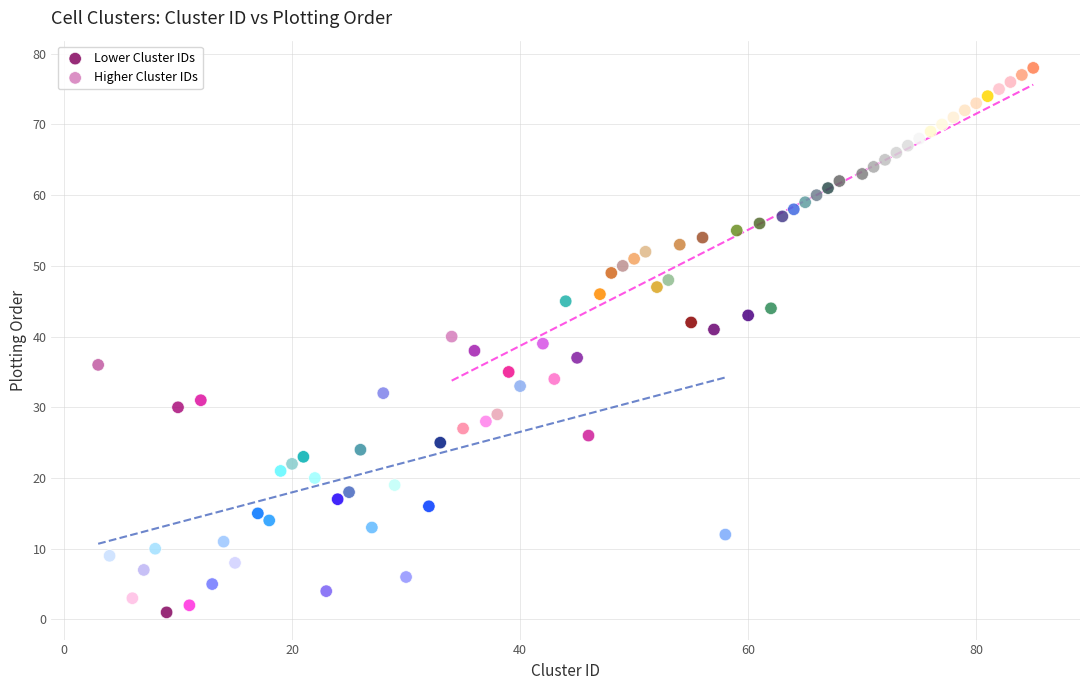

Which series reaches the maximum Y coordinate?

Higher Cluster IDs